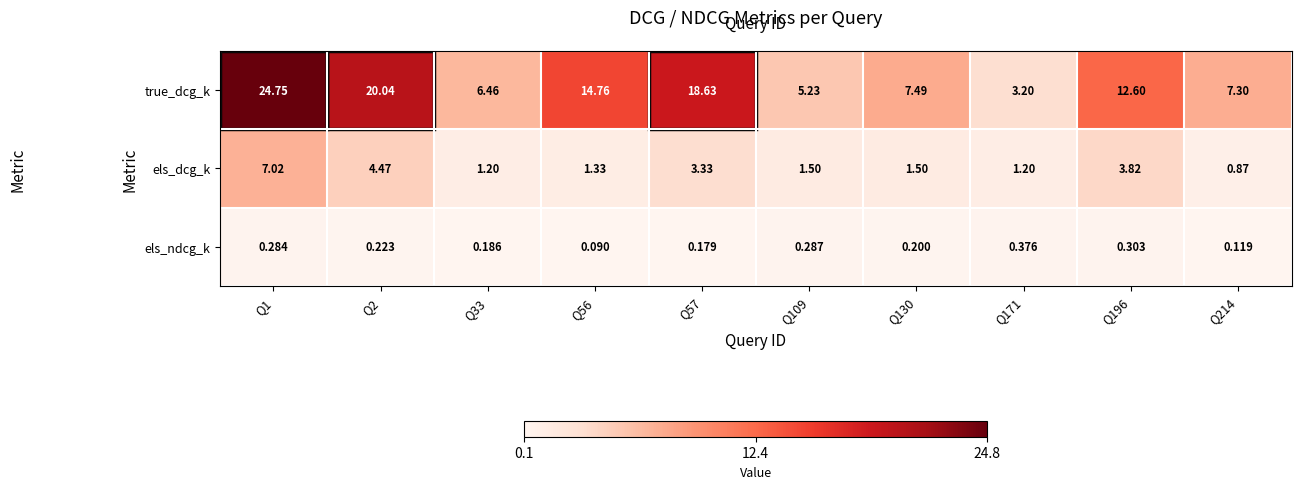

Which series has the largest range (max minus min)?

true_dcg_k